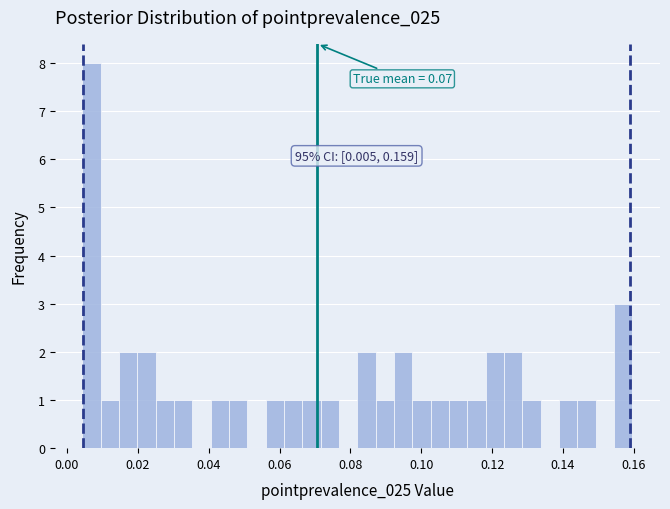

Around what value on the x-axis is the tallest bar? Give the approximate position of its centre, as read against the axis.

0.006